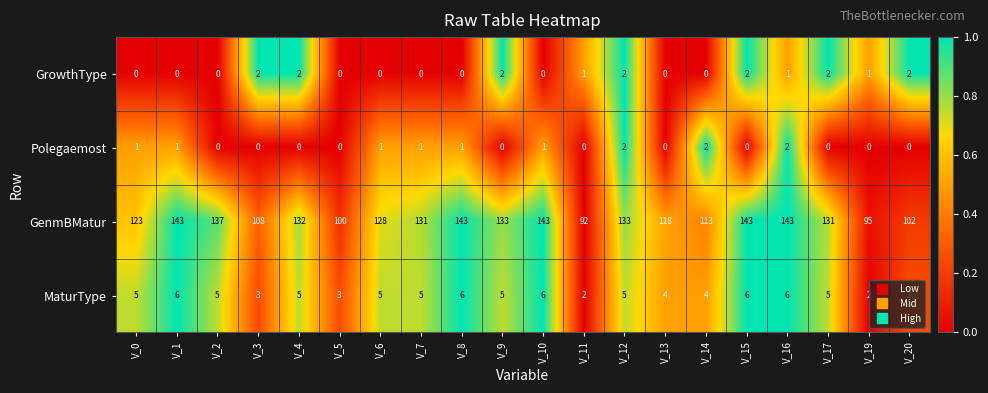

Between V_0 and V_10, which series saw the biggest shift?

GenmBMatur